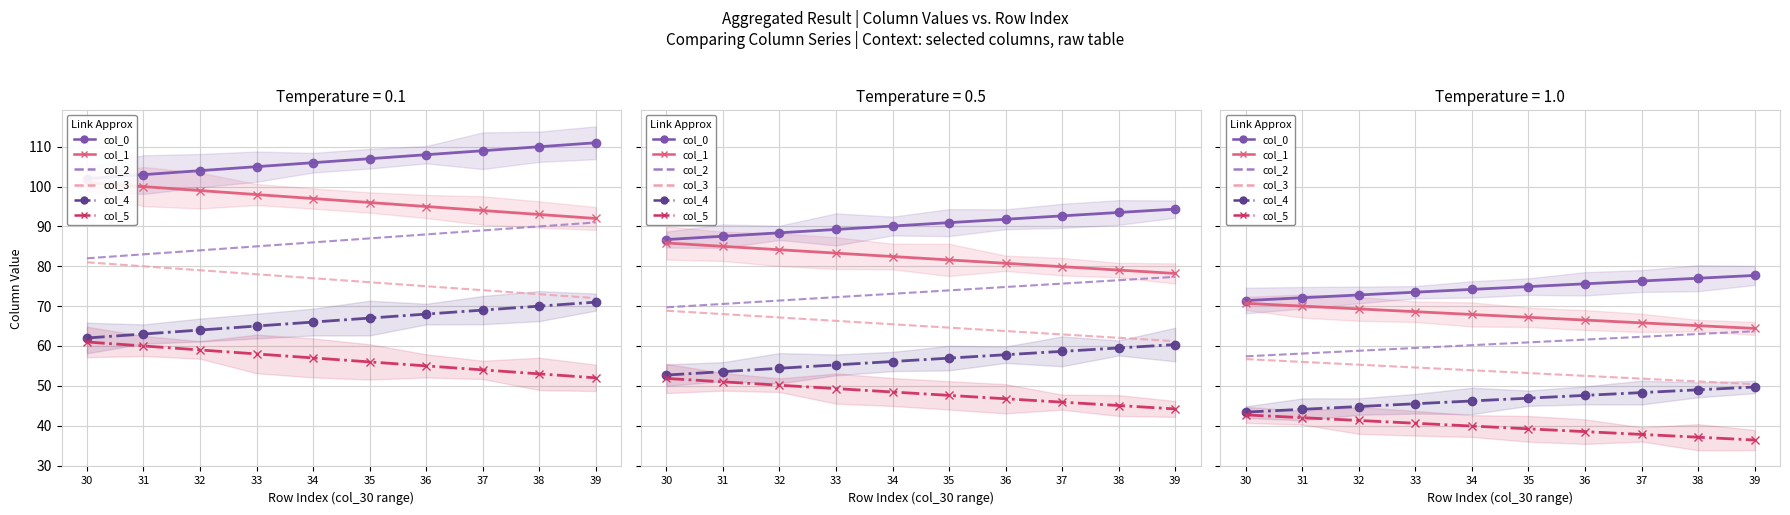

Between 34 and 30, which is larger?

34